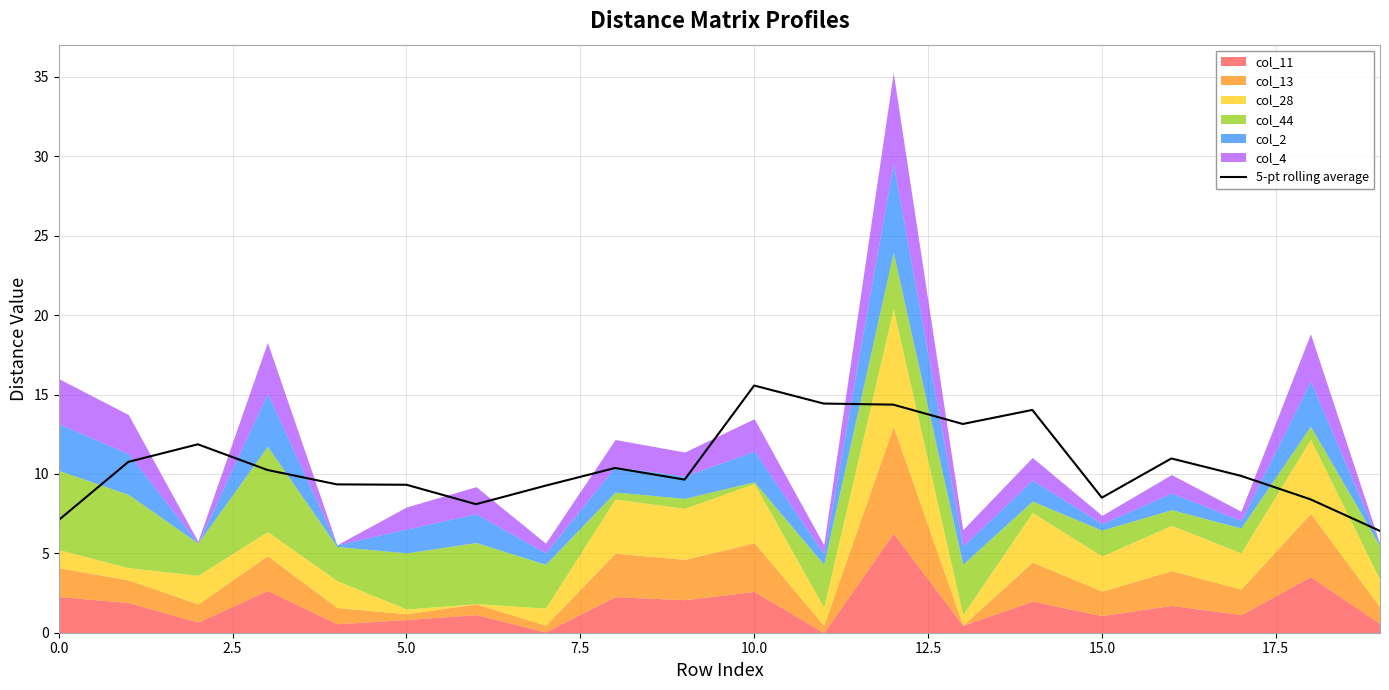

What is the label of the 8th point from the right?

12